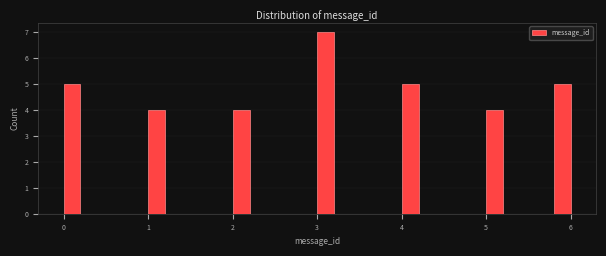

Read against the x-axis, roughly where is the centre of the tallest bar?

3.1